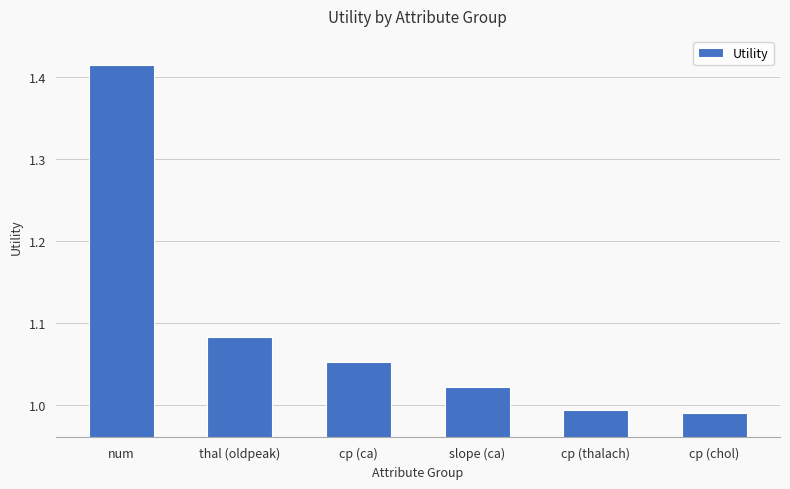

What is the sum of the values at slope (ca) and cp (chol)?

2.0